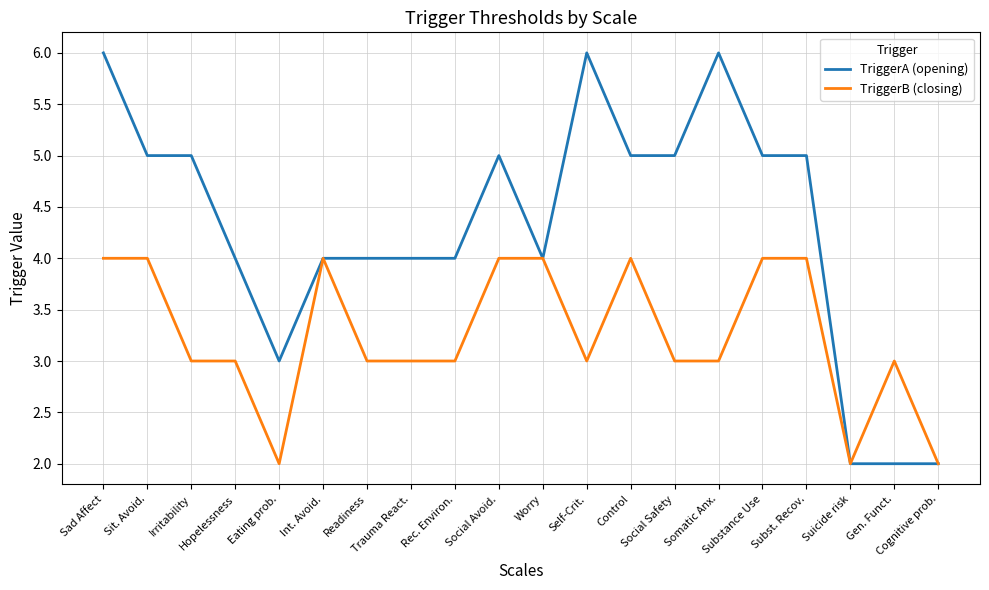

What position from the right is Sad Affect?

20